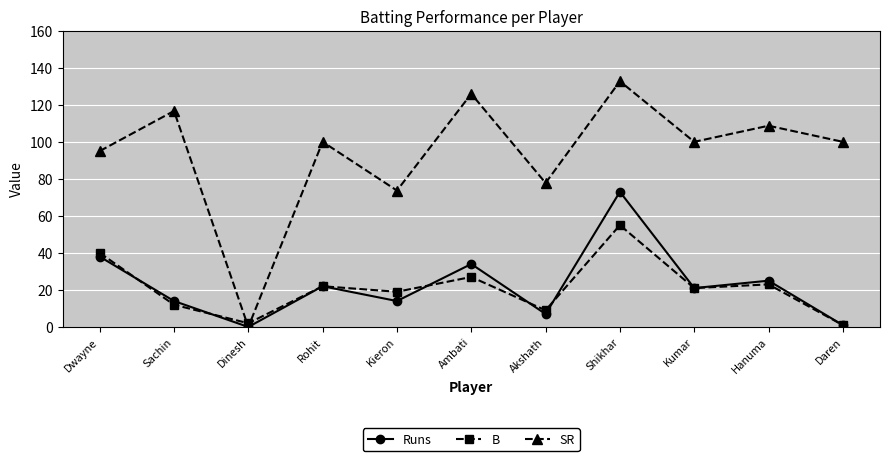

What is the label of the 9th point from the left?

Kumar